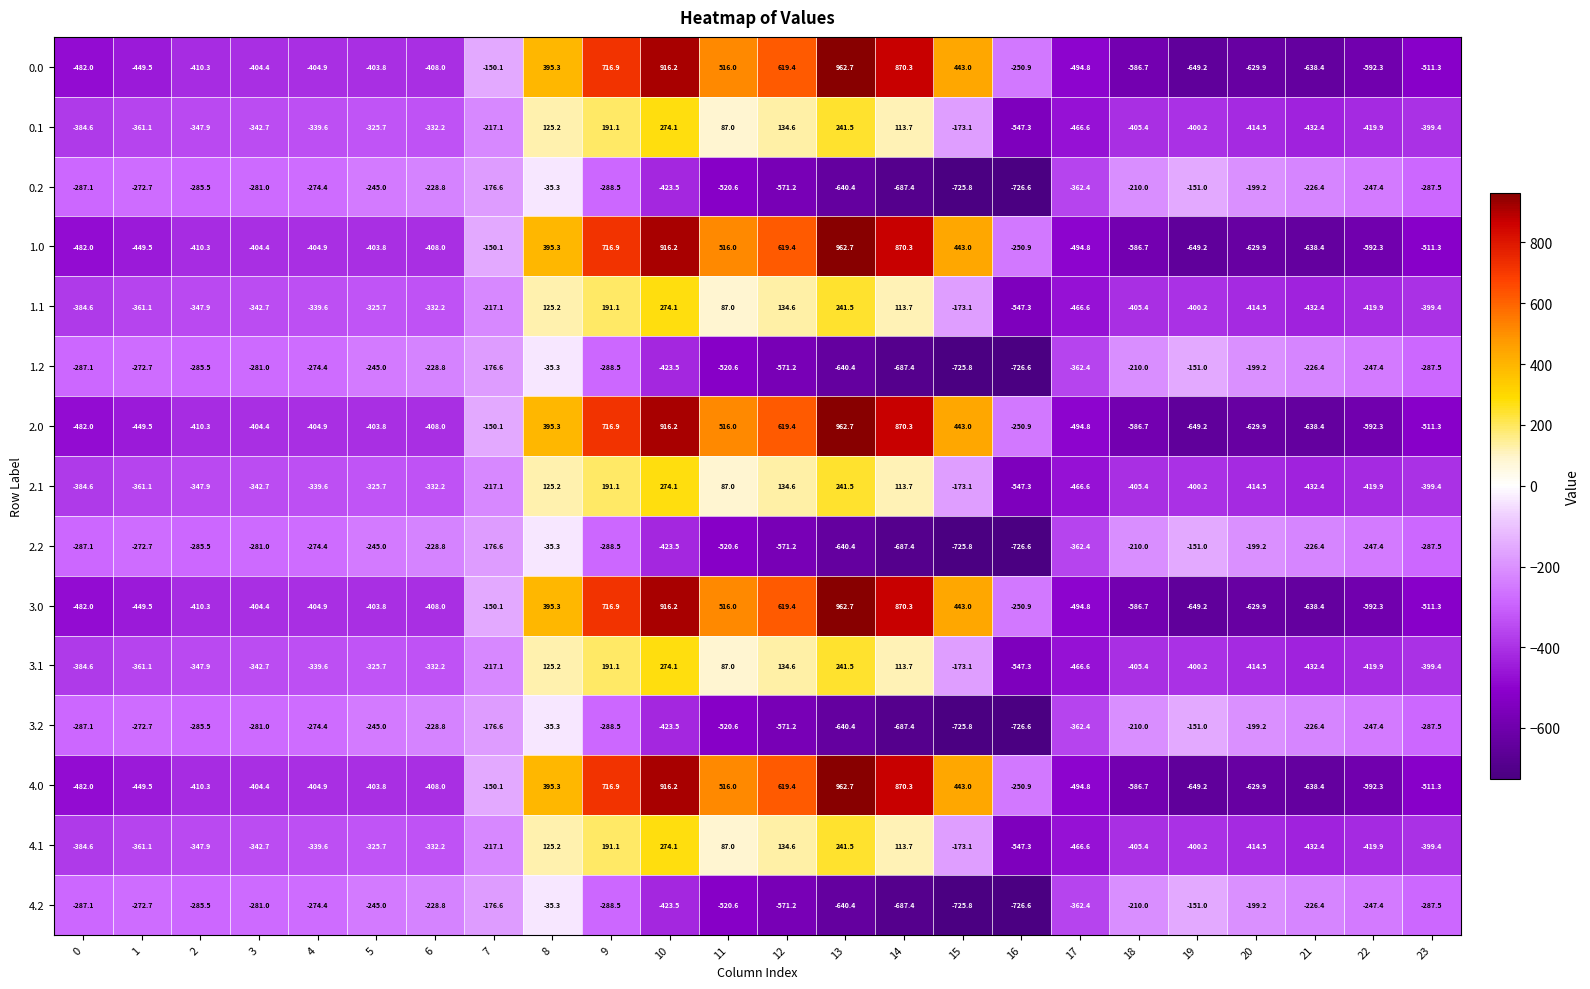

The 1.2 series shows -186.0 at 16. True or false?

False